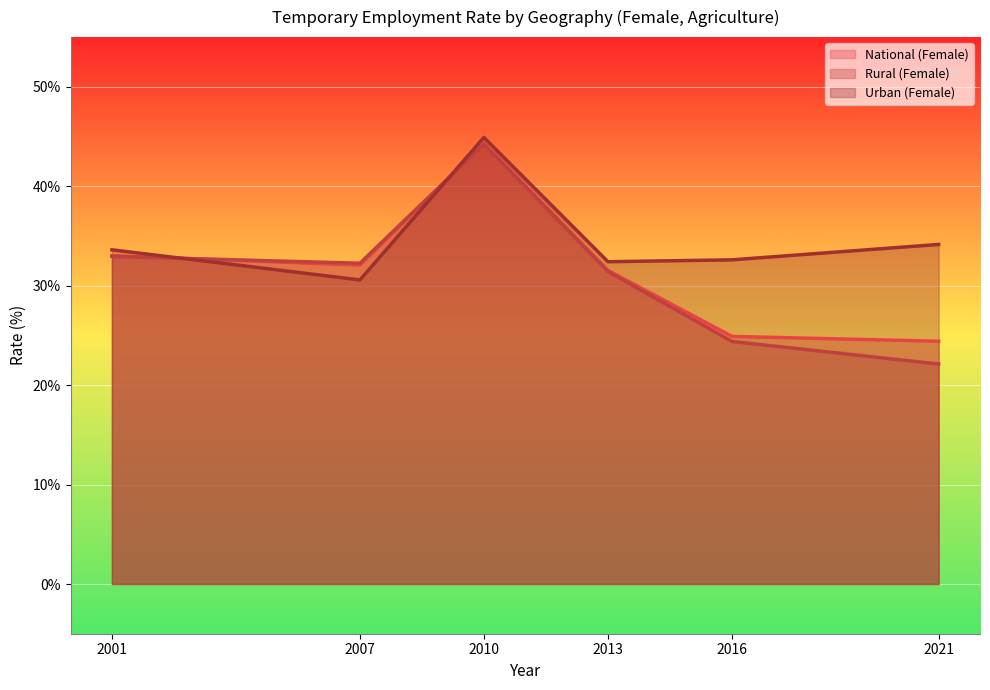

What is the minimum value shown in the chart?

22.1